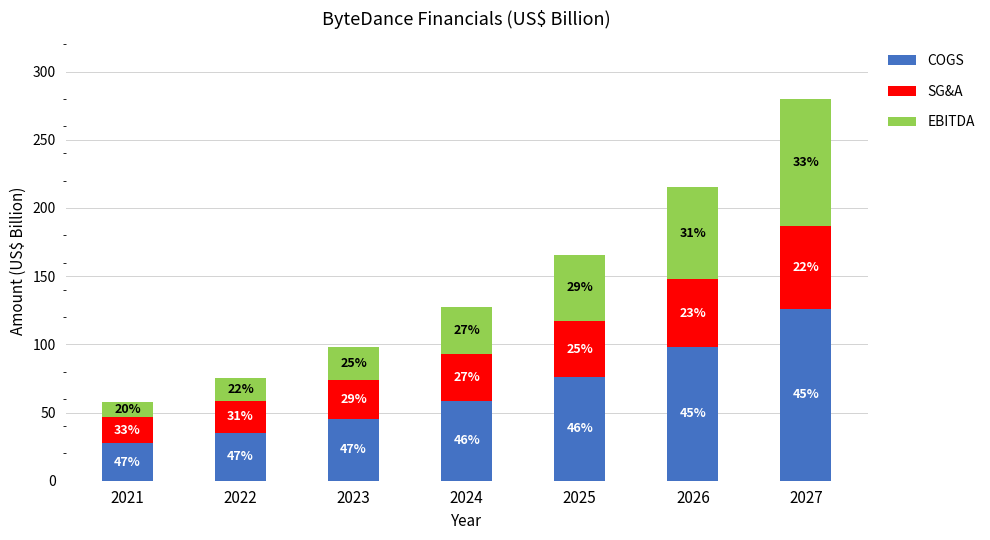

Are the bars grouped side by side (vs. stacked)?

No